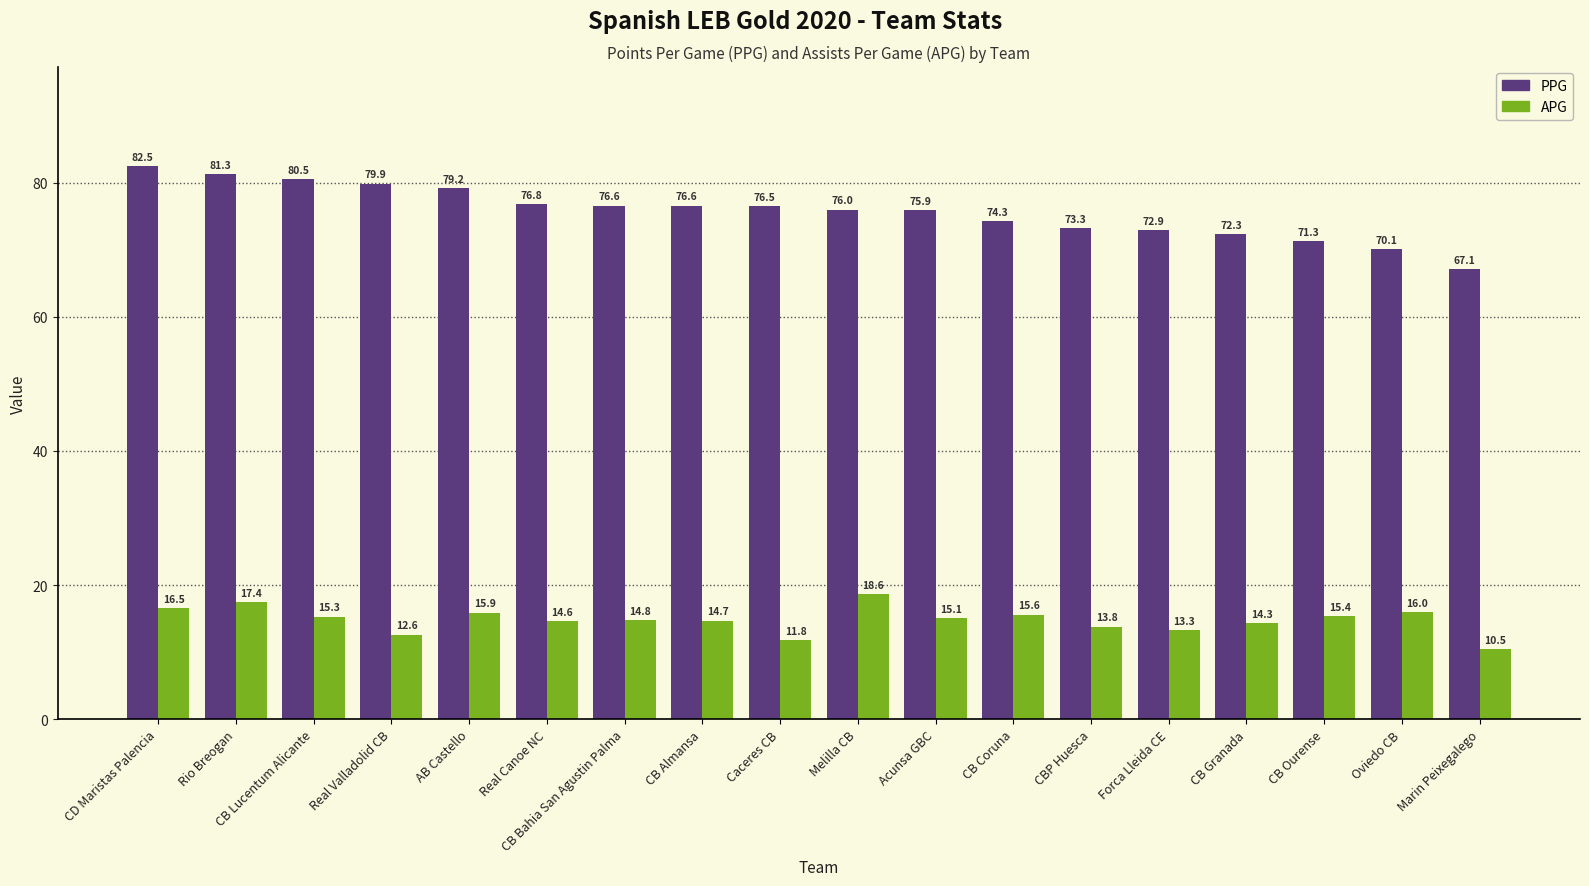

What is the label of the 17th bar from the right?

Rio Breogan